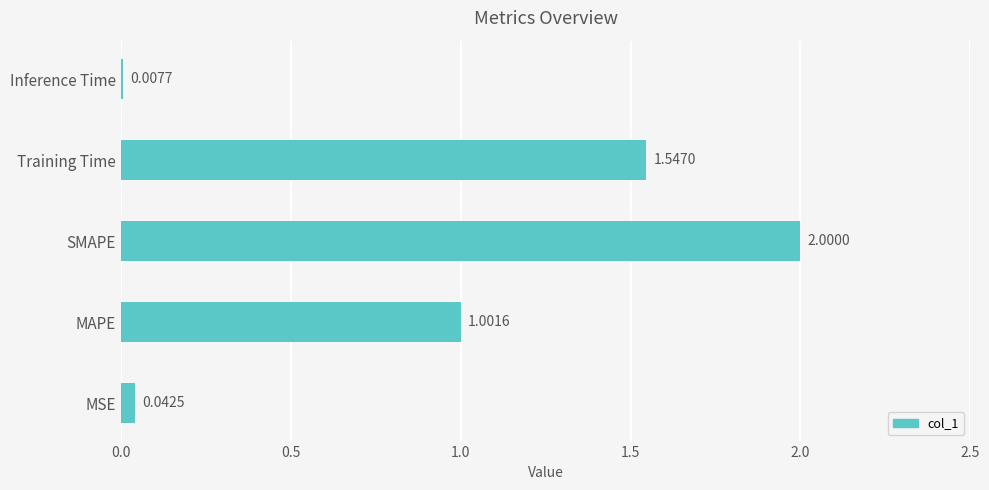

What is the sum of the values at MAPE and Inference Time?

1.0